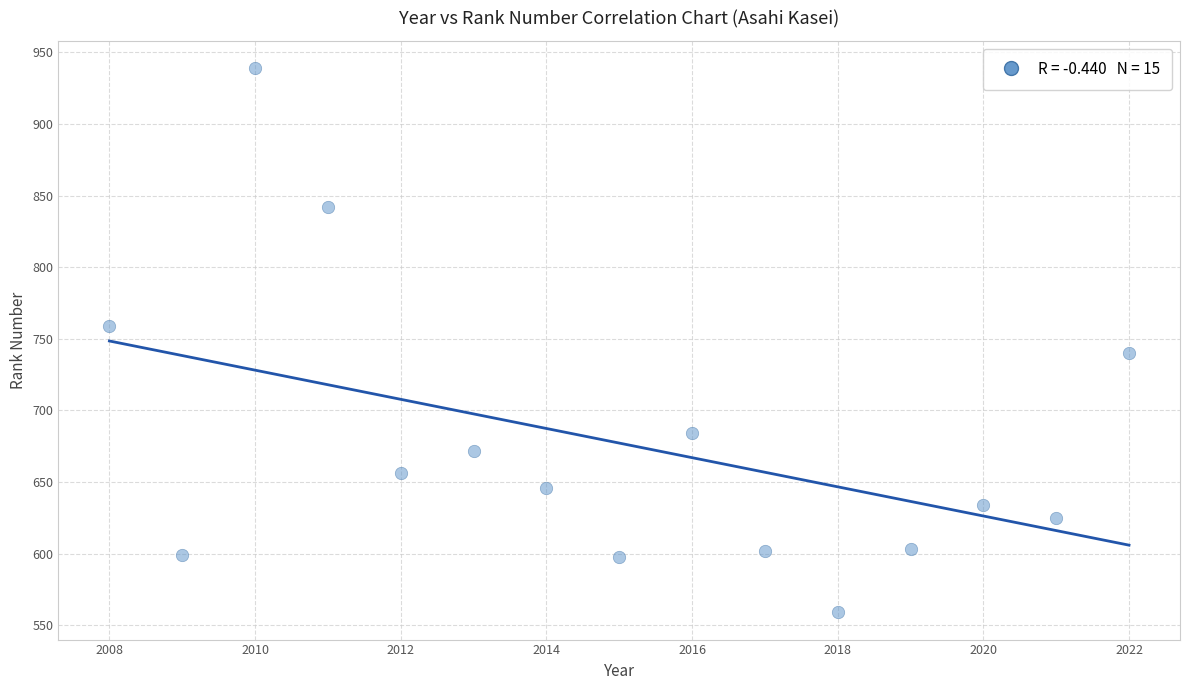

What is the range of X values (max minus min)?

14